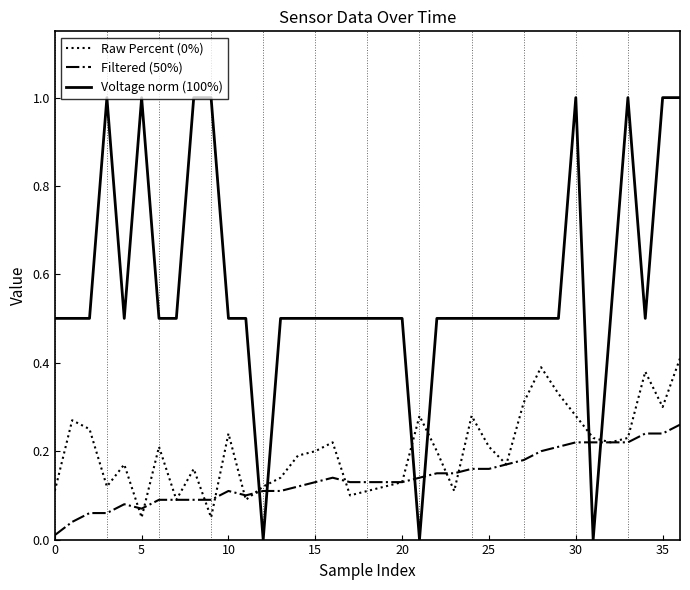

What is the difference between the maximum and minimum values in the Voltage norm (100%) series?

1.0